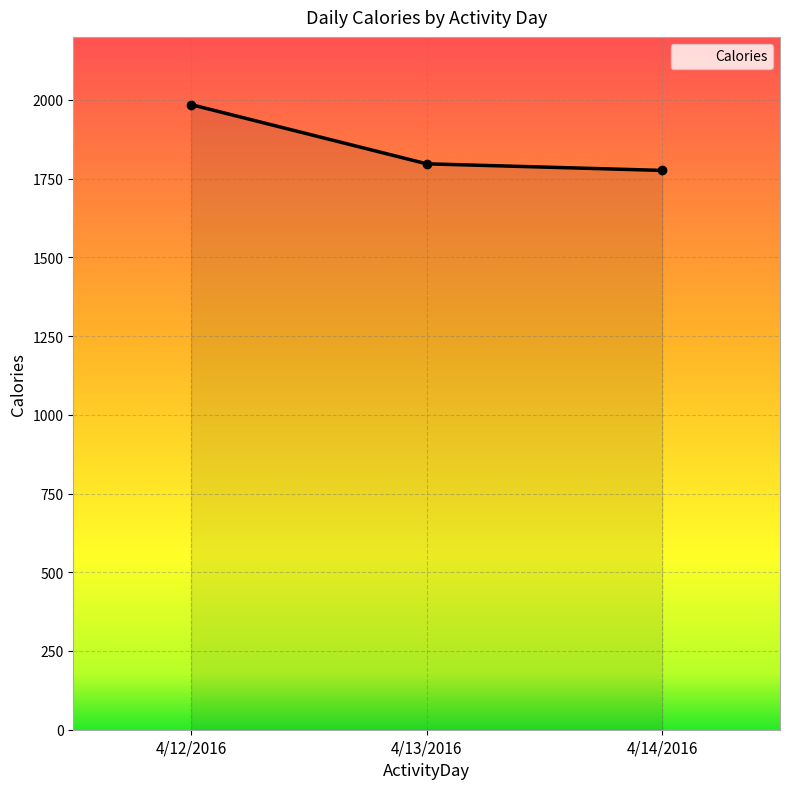

Reading right to left, what are all the values shown in this chart?

1776	1797	1985